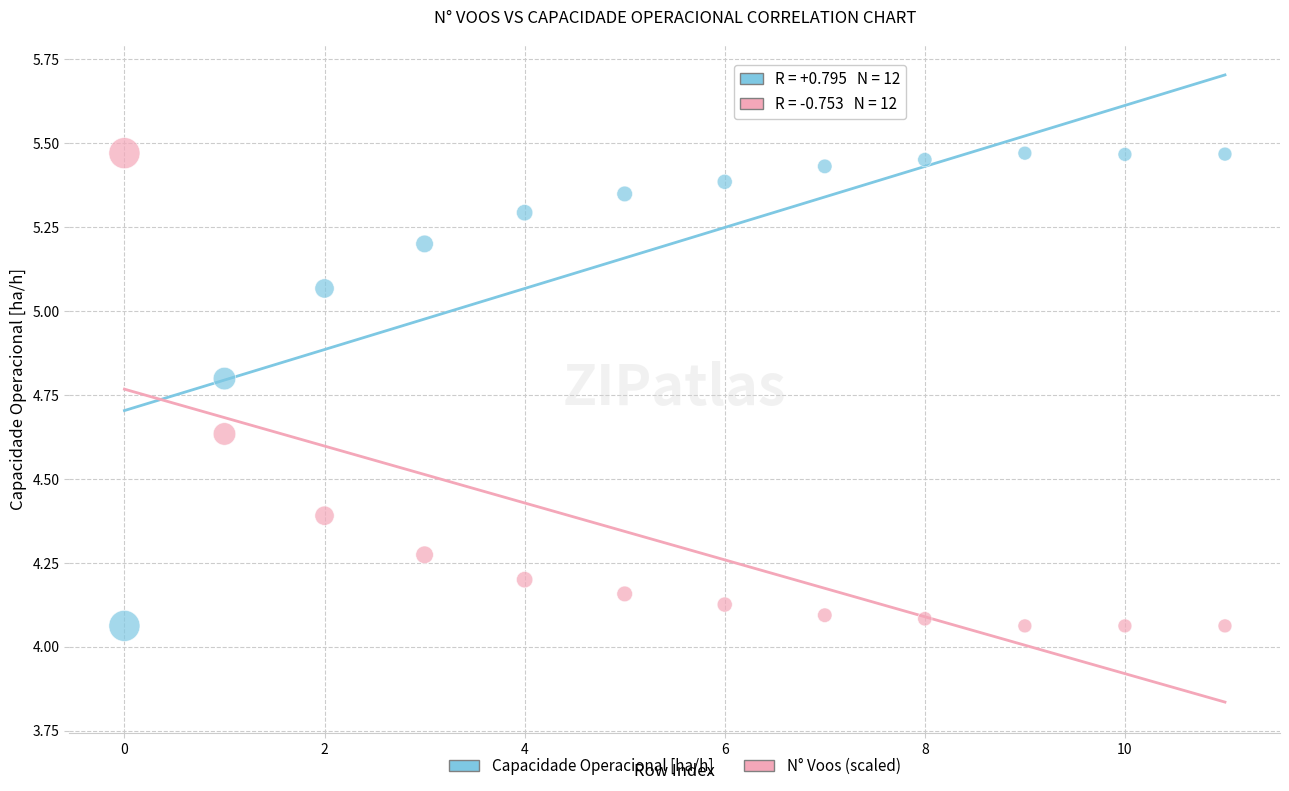

Across all data points, what is the range of Y values (max minus min)?

1.4